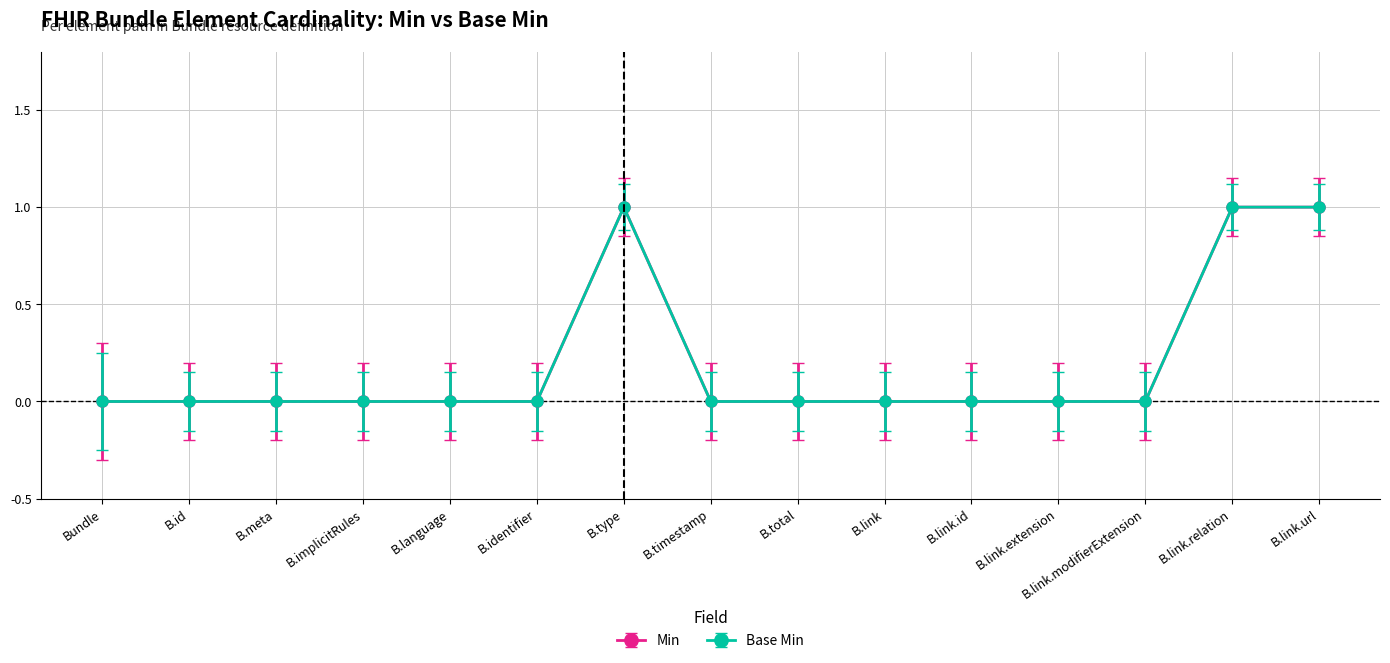

How many lines are shown in the chart?

2